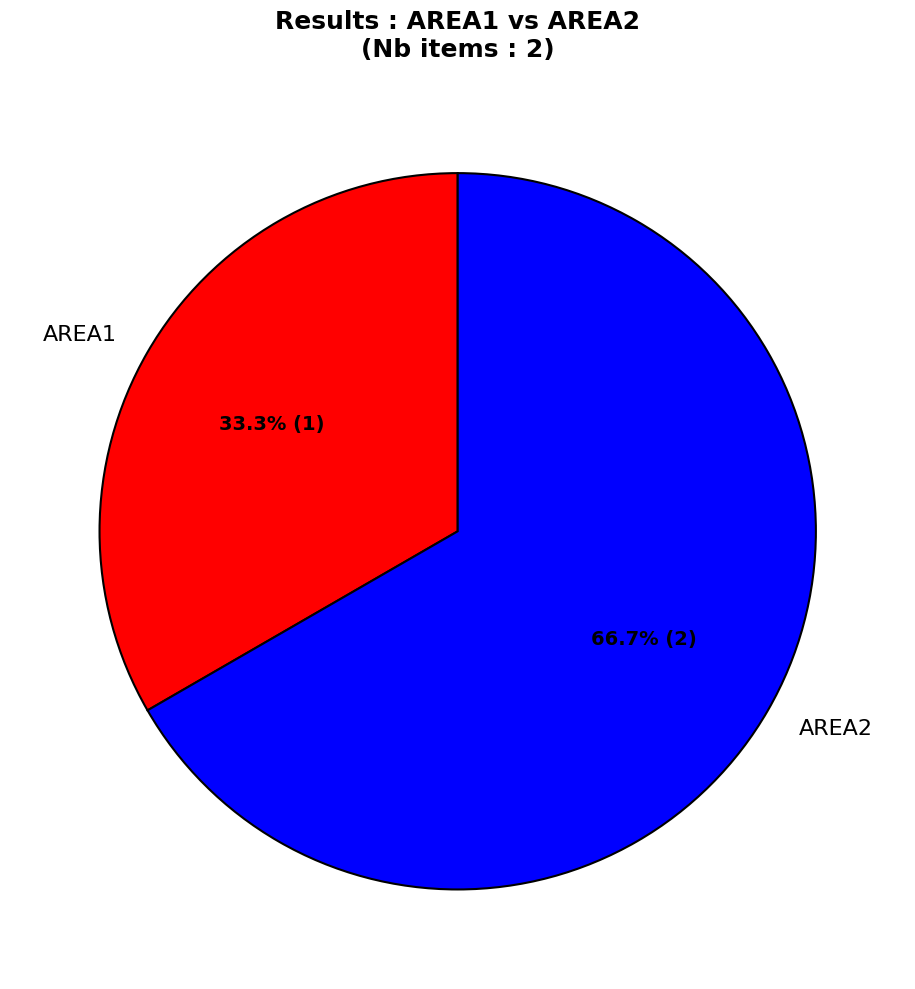

What portion of the pie excludes AREA2?

33.3%